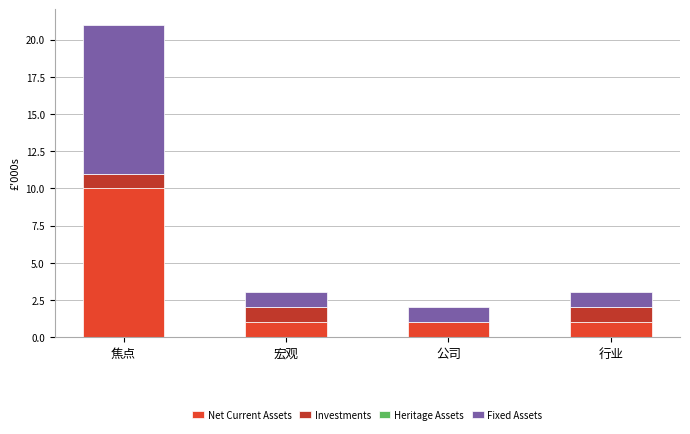

Are the bars horizontal?

No